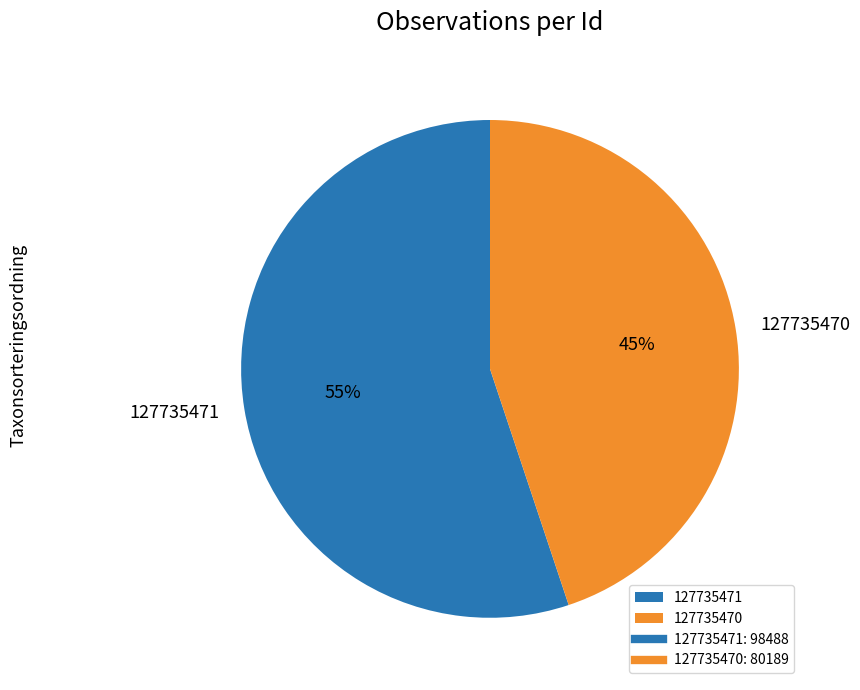

Count the number of slices in the pie.

2